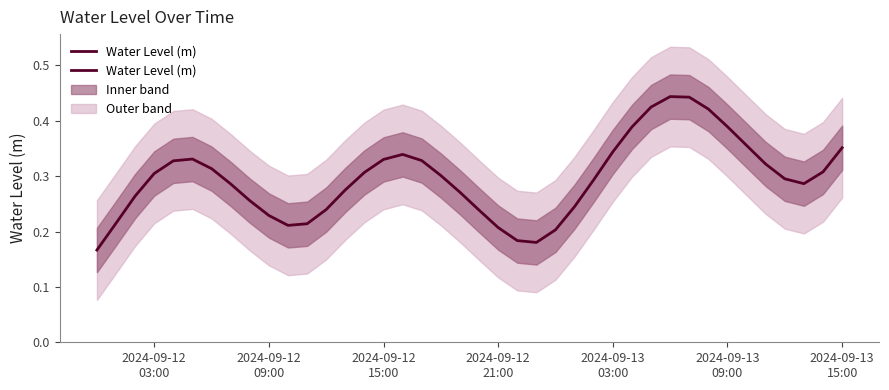

Is this an area chart (filled region under the line)?

No